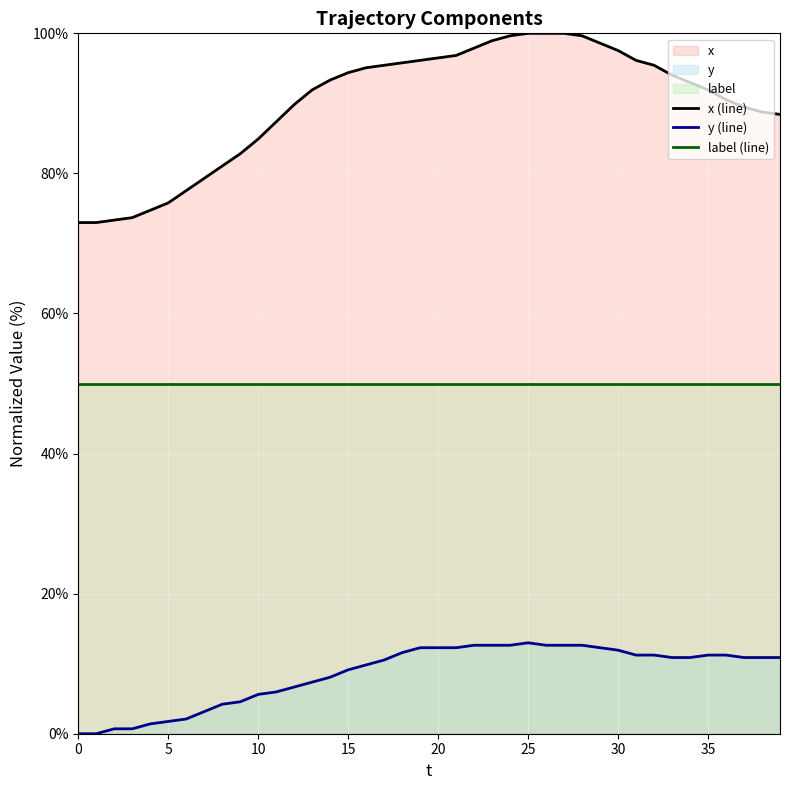

True or false: label (line) has a value of 33.5 at 34.

False